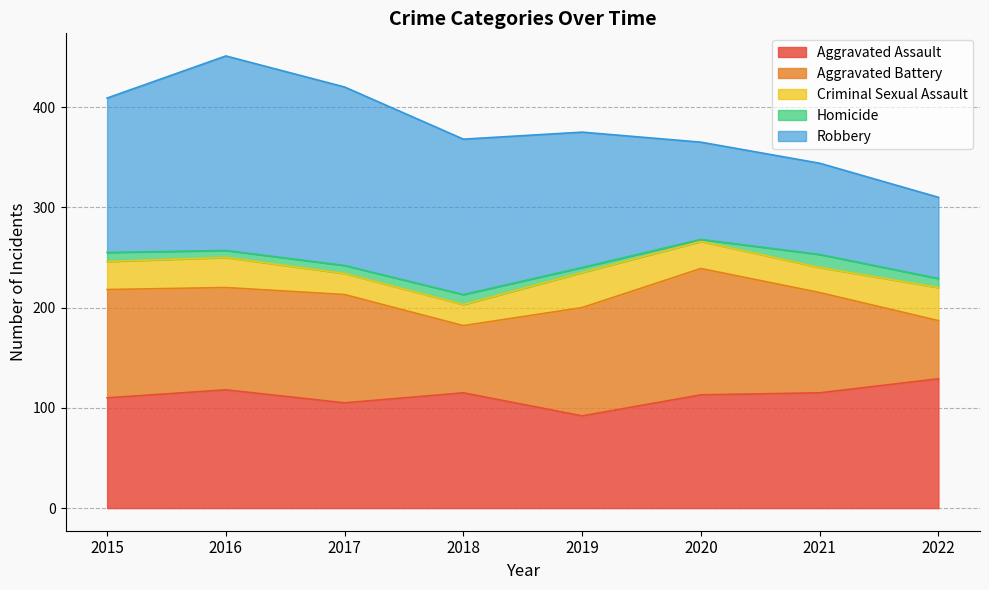

True or false: Aggravated Assault has a value of 190 at 2022.

False